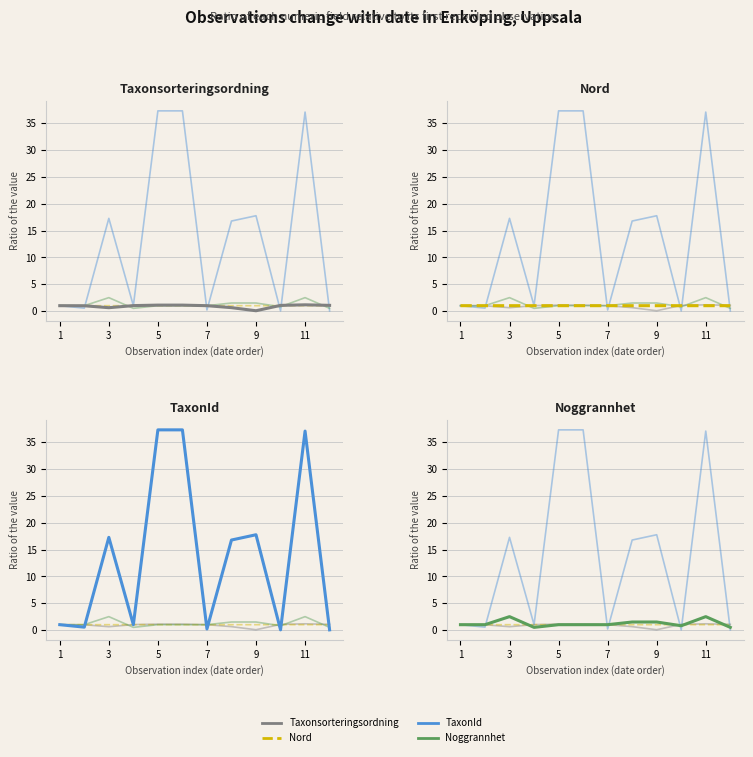

Reading left to right, extract all data points from this chart.

Nord: 1.0	1.0	1.0	1.0	1.0	1.0	1.0	1.0	1.0	1.0	1.0	1.0
TaxonId: 1.0	0.5	17.3	1.0	37.3	37.3	0.2	16.8	17.8	0.0	37.1	0.0
Noggrannhet: 1.0	1.0	2.5	0.5	1.0	1.0	1.0	1.5	1.5	0.8	2.5	0.5
Taxonsorteringsordning: 1.0	1.0	0.6	1.0	1.1	1.1	1.0	0.6	0.1	1.1	1.2	1.1